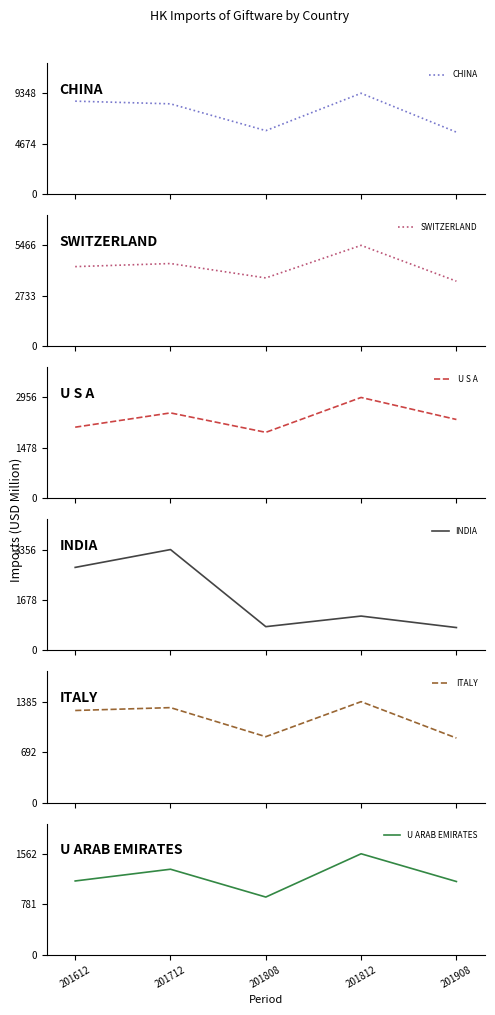

What is the difference between the maximum and minimum values in the CHINA series?

3605.3